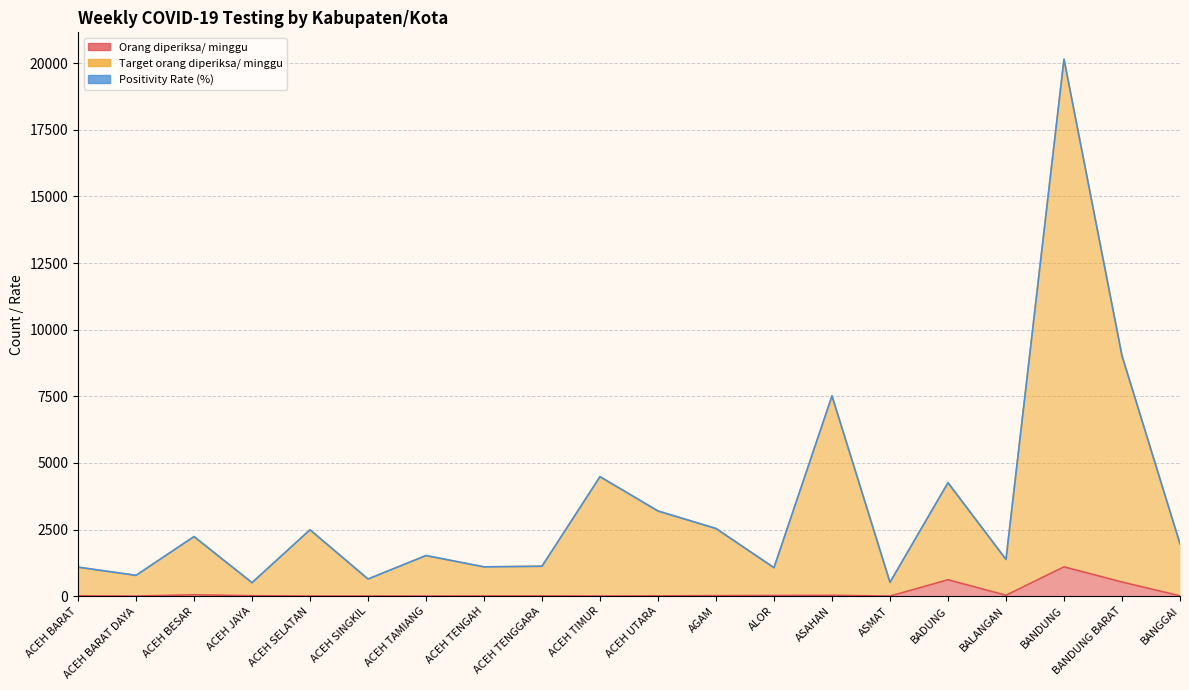

What is the label of the 12th point from the right?

ACEH TENGGARA